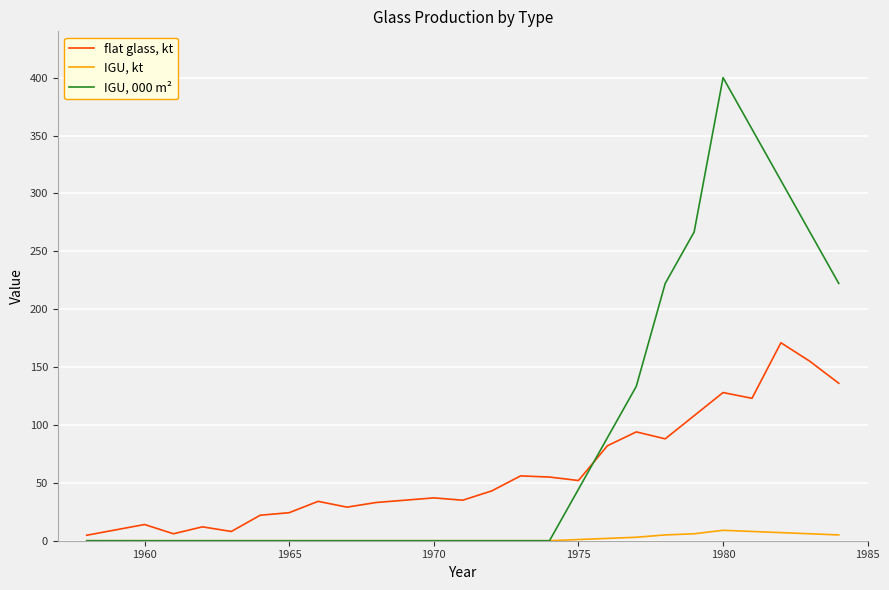

What is the greatest value displayed?

400.0